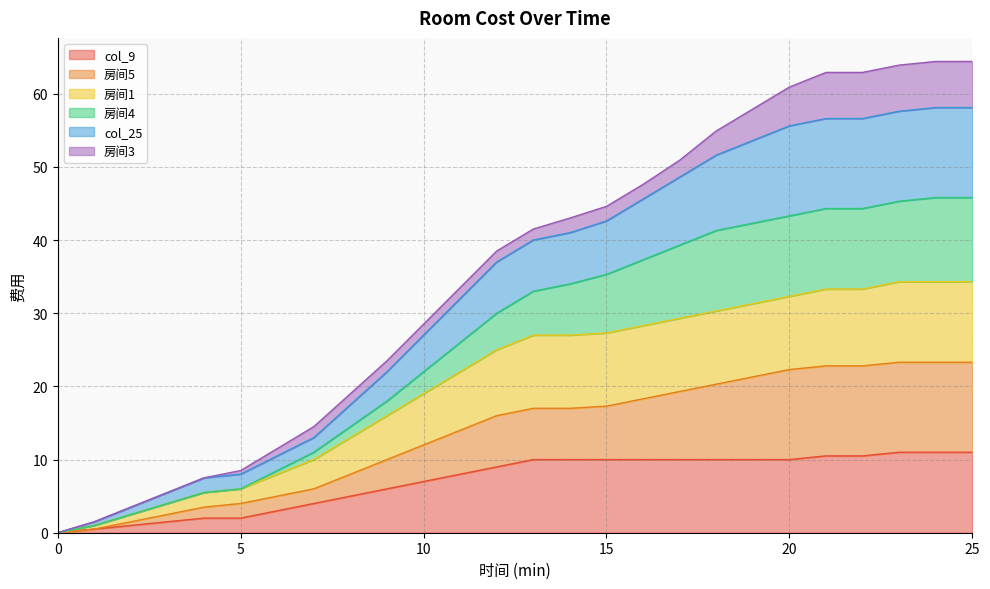

Does the chart display data point markers on the line(s)?

No